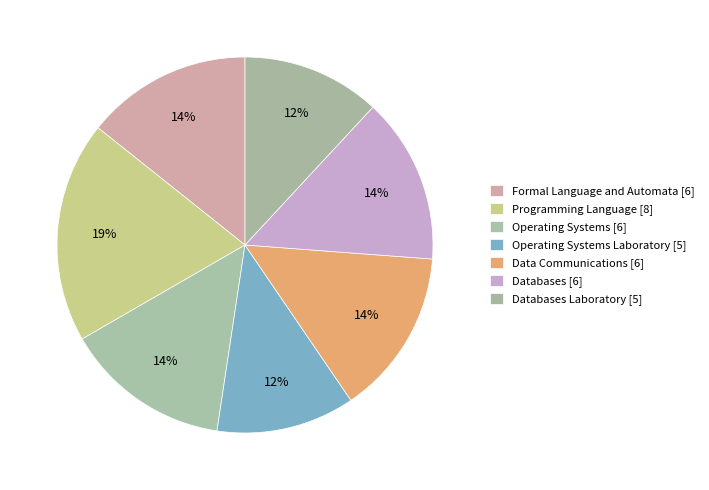

How many slices are in this pie chart?

7